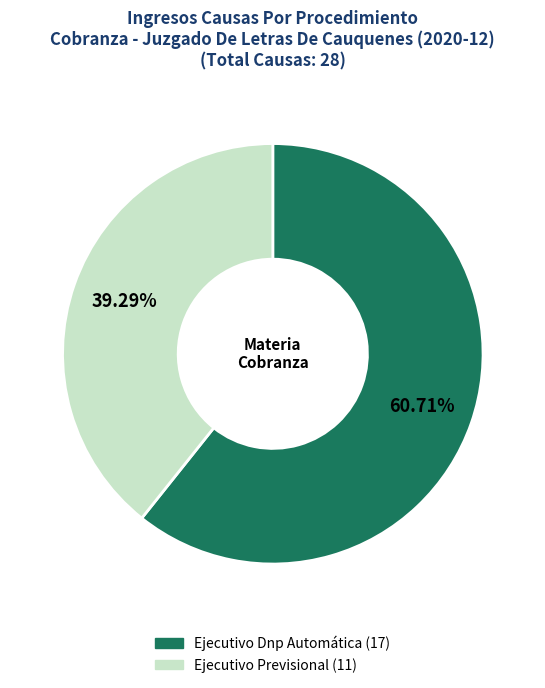

What percentage is the Ejecutivo Dnp Automática slice, to the nearest percent?

61%